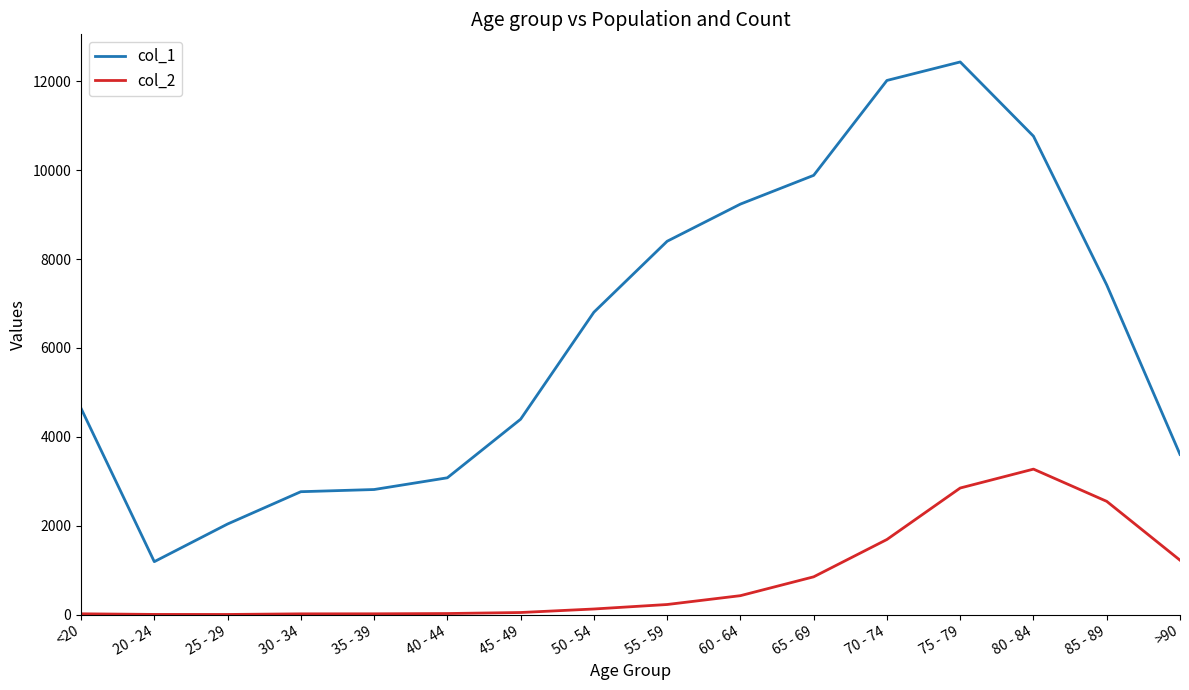

True or false: col_1 has a value of 4317 at 35 - 39.

False